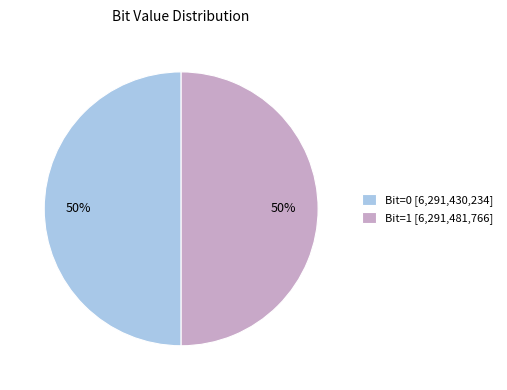

The Bit=1 [6,291,481,766] slice represents 50% of the pie. True or false?

True